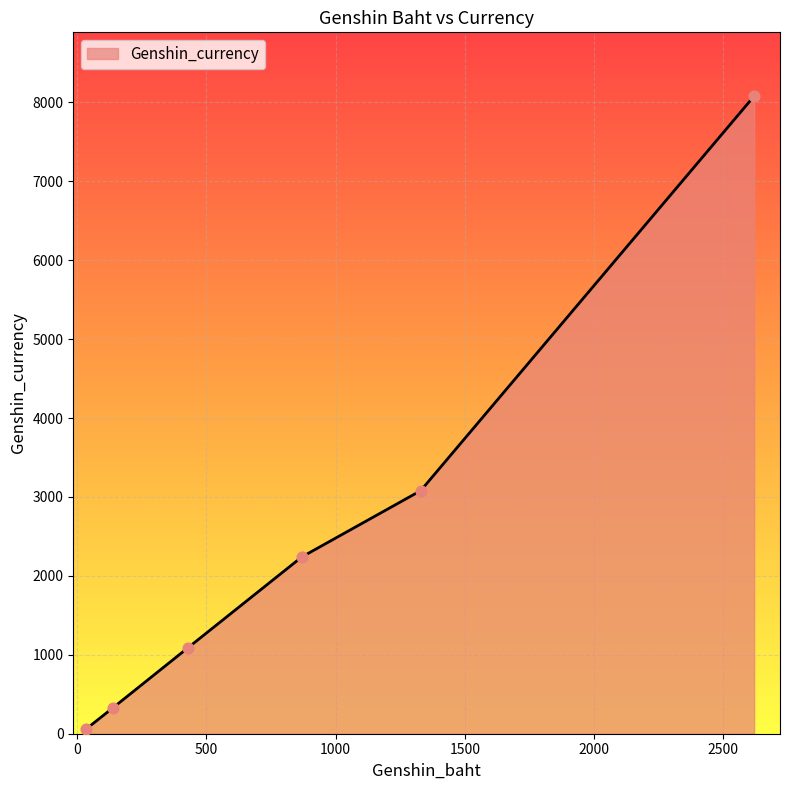

What is the greatest value displayed?

8080